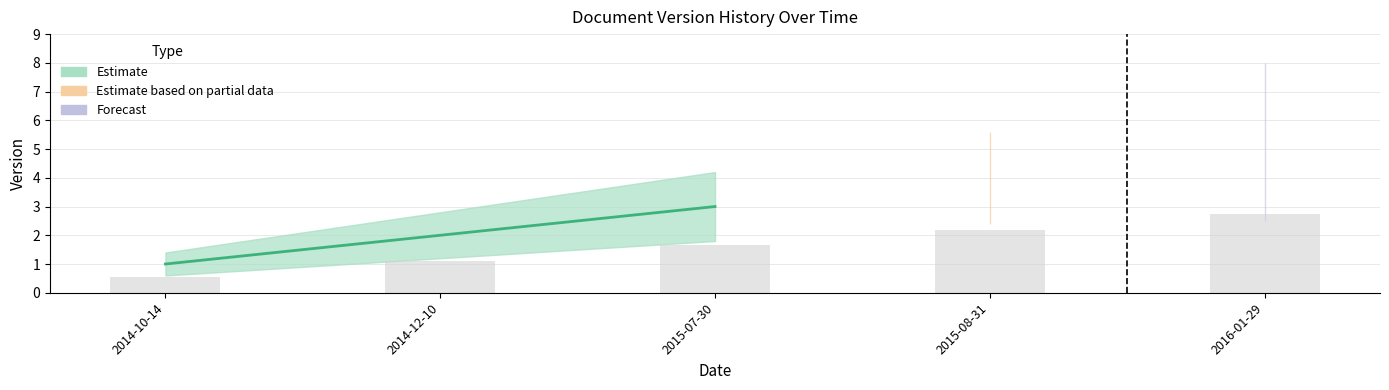

How many bars are there in total?

5